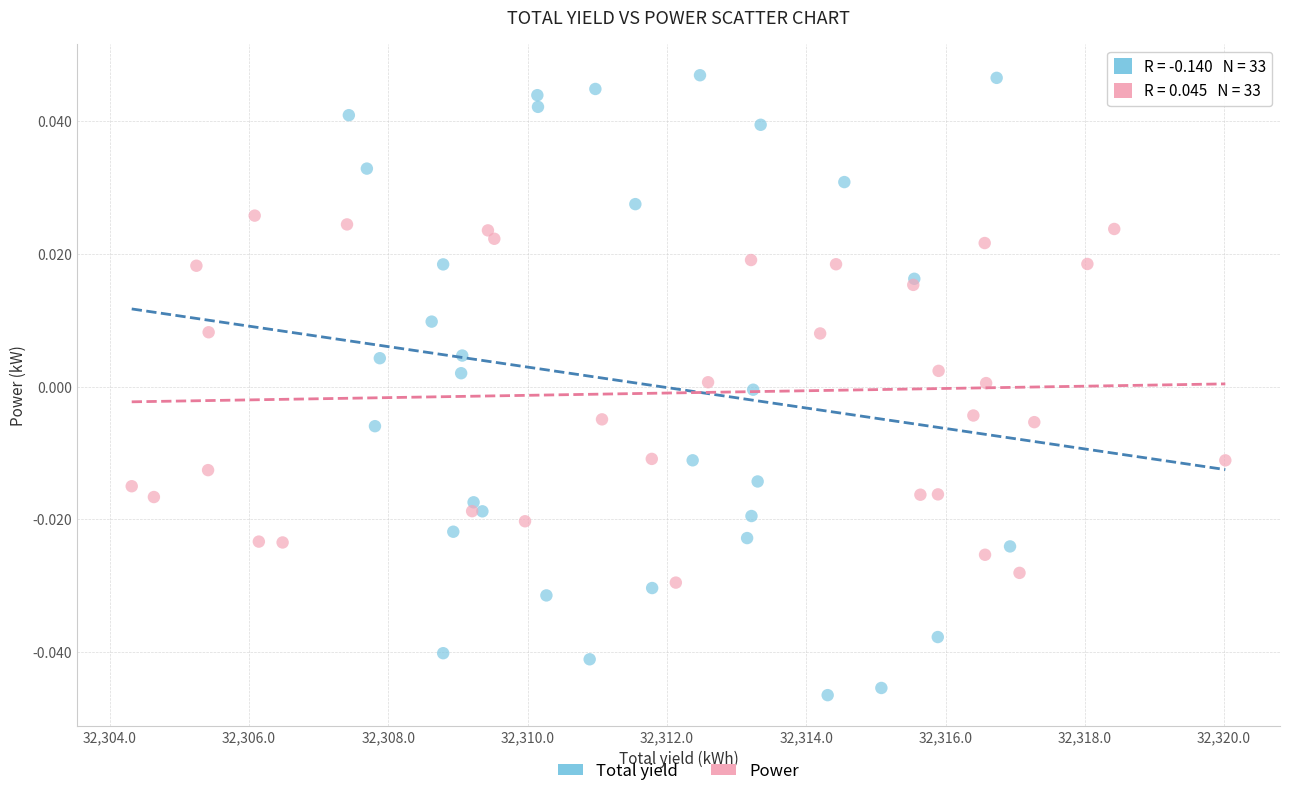

Which series has the widest spread of Y values?

Total yield